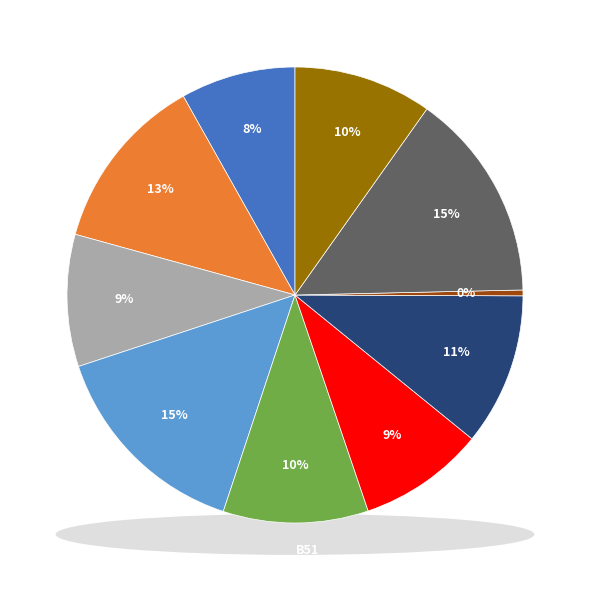

Is B51 the majority of the pie?

No